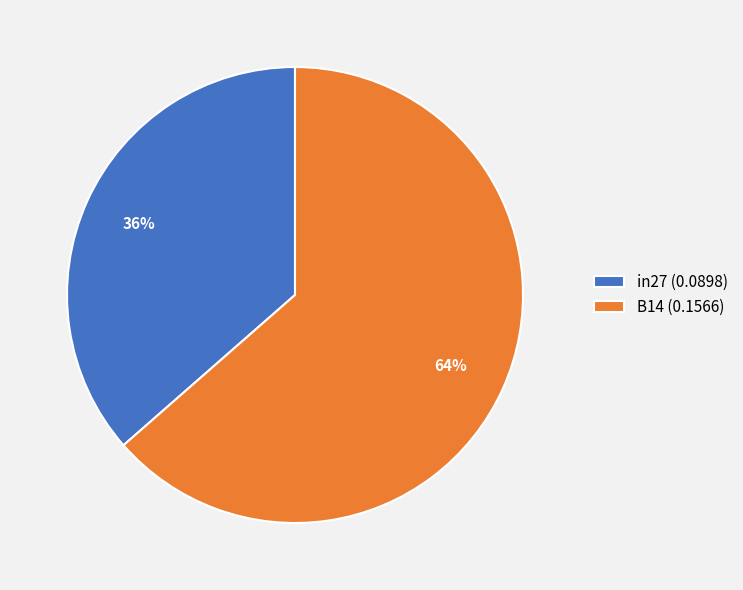

Does any single category account for the majority?

Yes